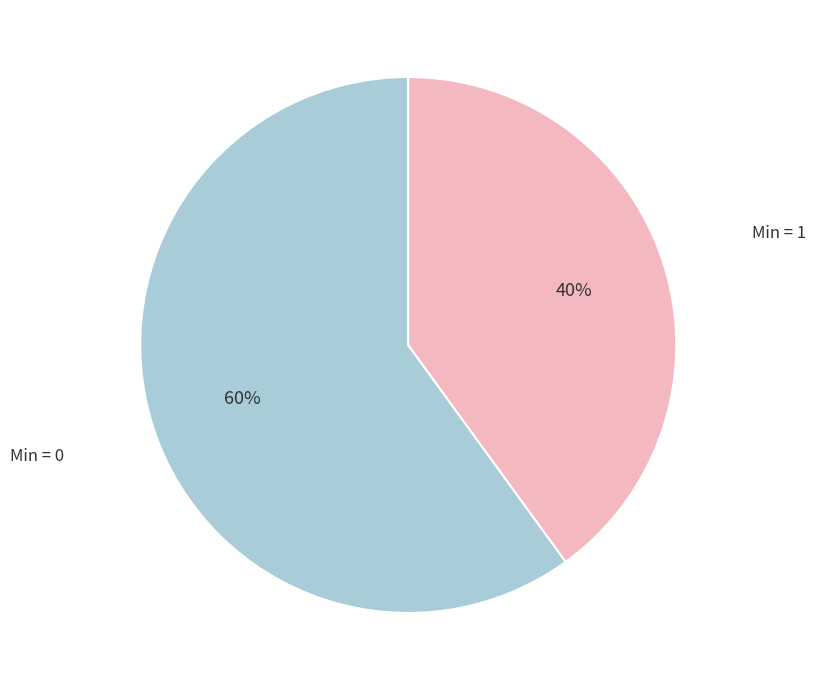

Combined, do Min = 0 and Min = 1 account for over 50%?

Yes